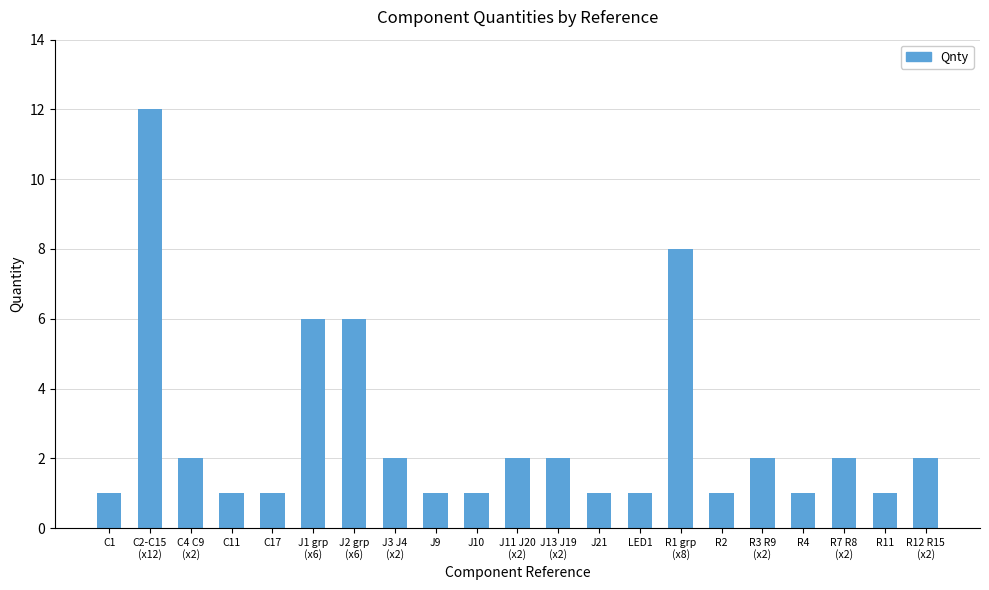

What is the difference between the maximum and minimum values?

11